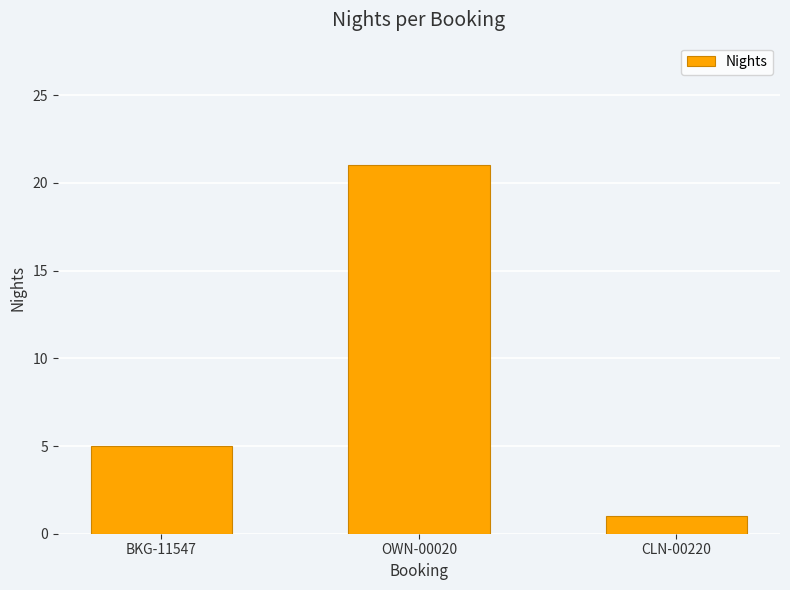

How many values are below 5?

1